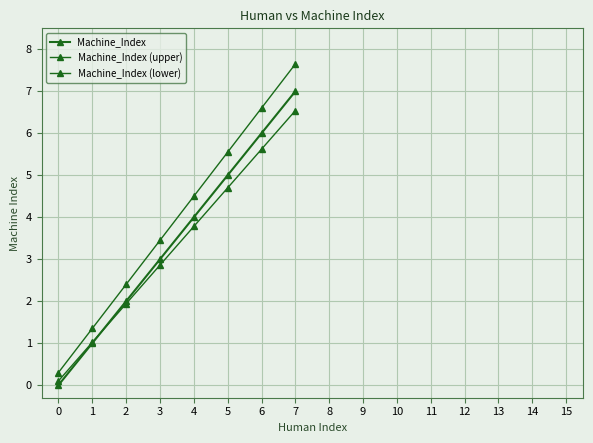

True or false: Machine_Index (upper) and Machine_Index (lower) cross at least once.

False